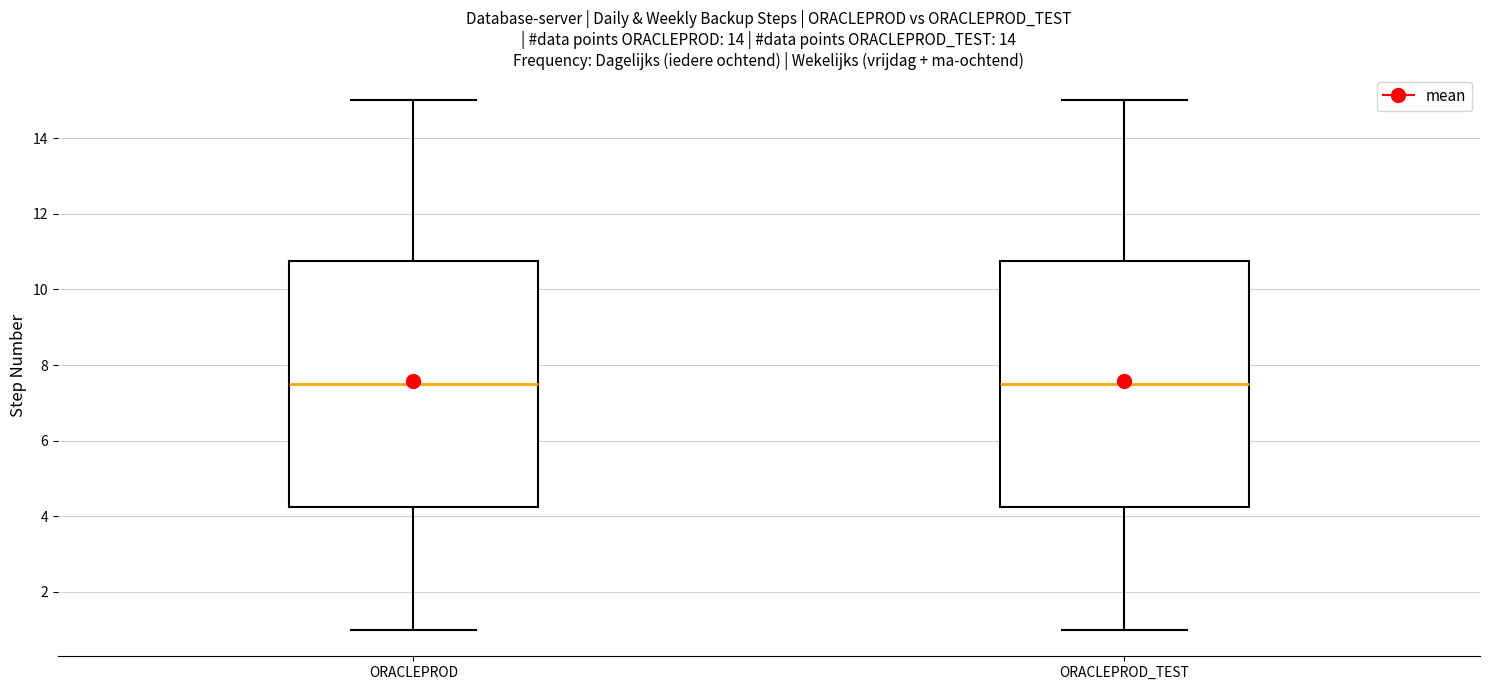

Reading left to right, transcribe this box plot: for each box, give where its median line is, the range the box spans, and where its two whiskers end, as read against the y-axis. The values are not printed on the chart, so give them approximately, as read against the axis.

ORACLEPROD: median 7.6, box 4.2 to 10.8, whiskers 1.0 to 15.0
ORACLEPROD_TEST: median 7.6, box 4.2 to 10.8, whiskers 1.0 to 15.0